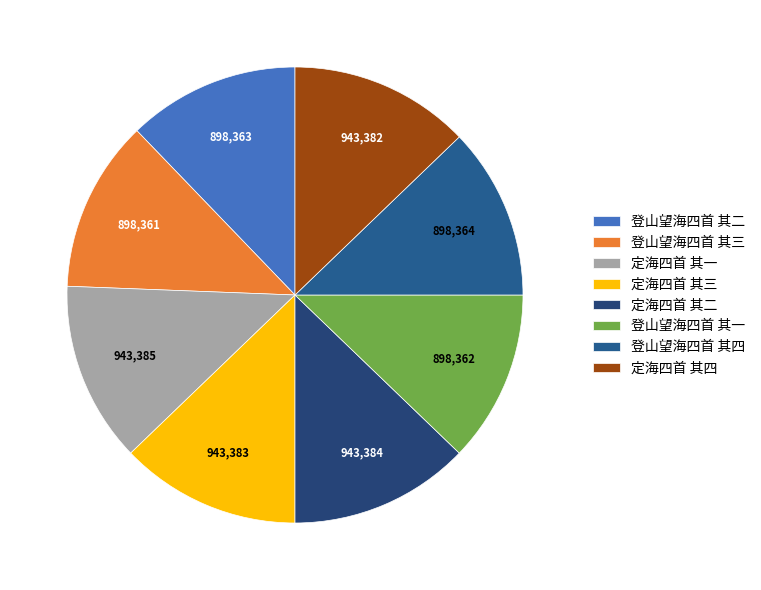

To the nearest percent, what portion does 定海四首 其一 represent?

13%